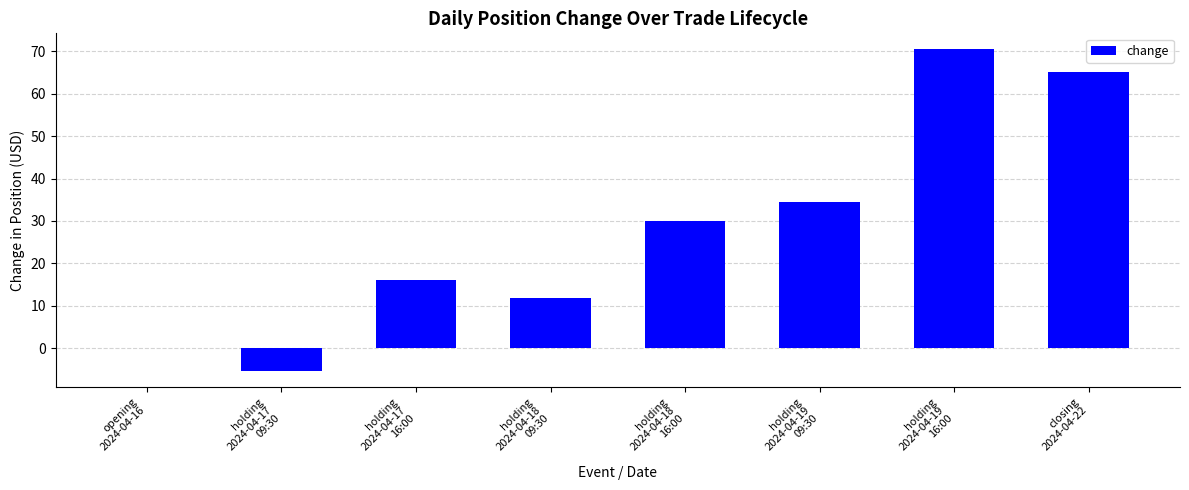

How many values exceed 30?

4